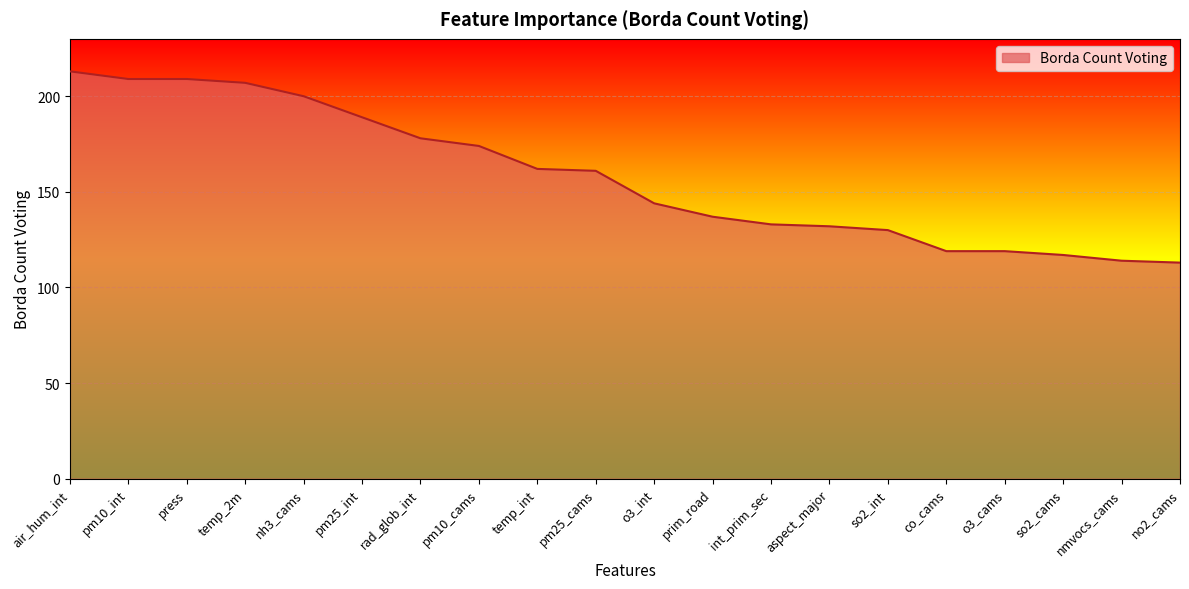

What position from the left is temp_int?

9